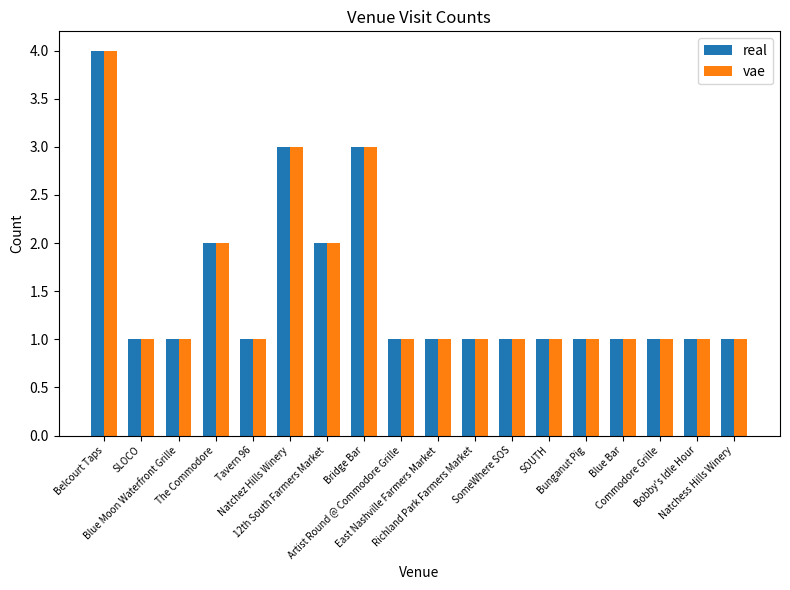

Which category has the highest value in the vae series?

Belcourt Taps